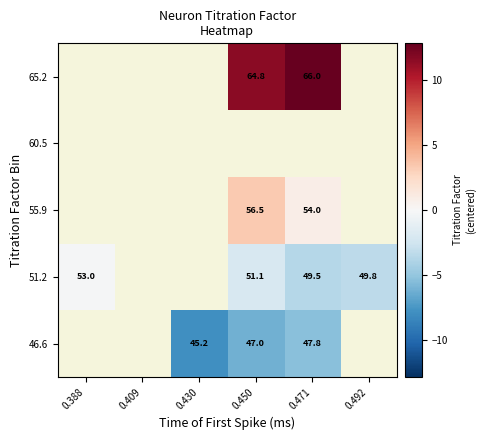

Between 0.450 and 0.471, which series saw the biggest shift?

55.9